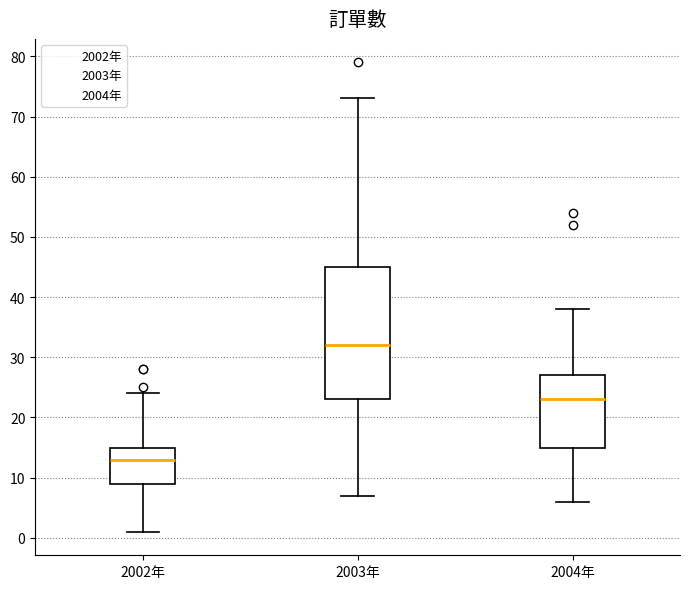

Reading left to right, read every box against the y-axis: the position of its median line, the range the box covers, and the ends of its whiskers. The values are not printed on the chart, so give them approximately, as read against the axis.

2002年: median 13, box 9 to 15, whiskers 1 to 24
2003年: median 32, box 23 to 45, whiskers 7 to 73
2004年: median 23, box 15 to 27, whiskers 6 to 38